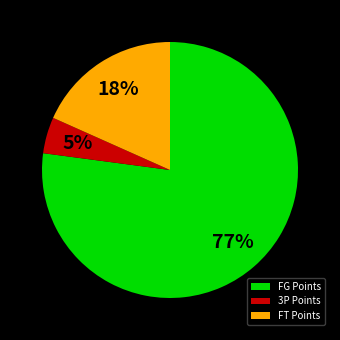

Rank the categories by value from highest to lowest.

FG Points, FT Points, 3P Points